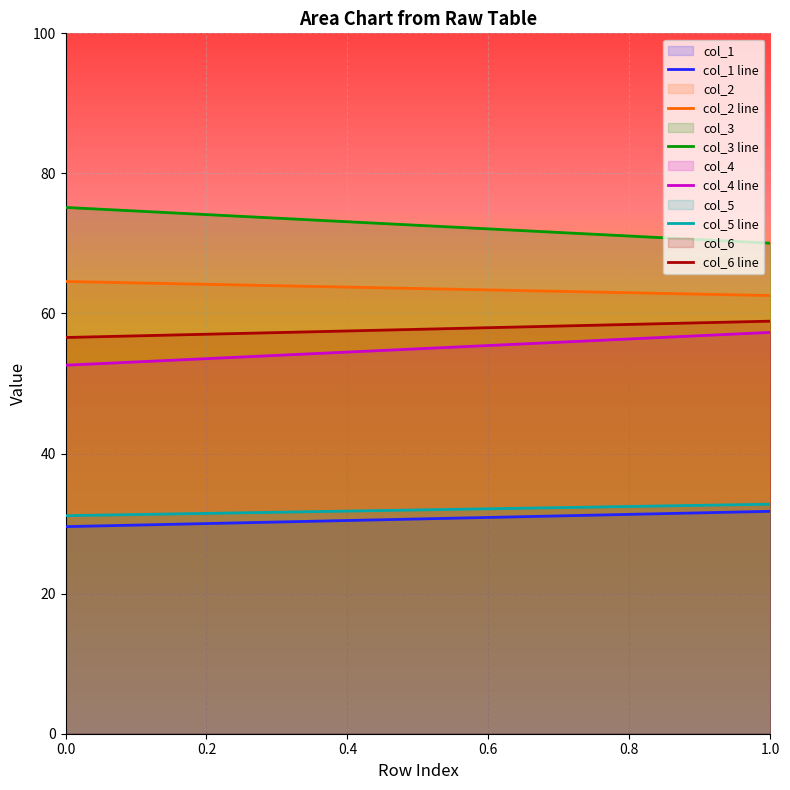

What is the sum of the col_2 values at 1 and 0?

127.1